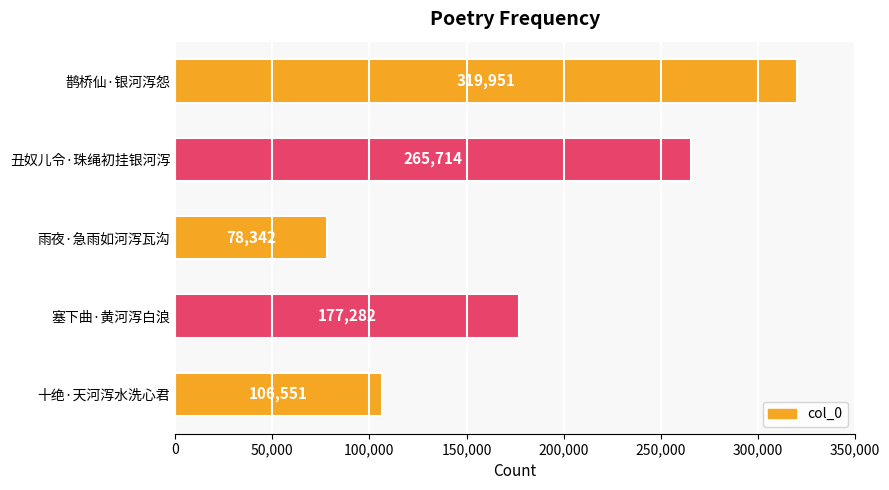

What position from the top is 雨夜·急雨如河泻瓦沟?

3